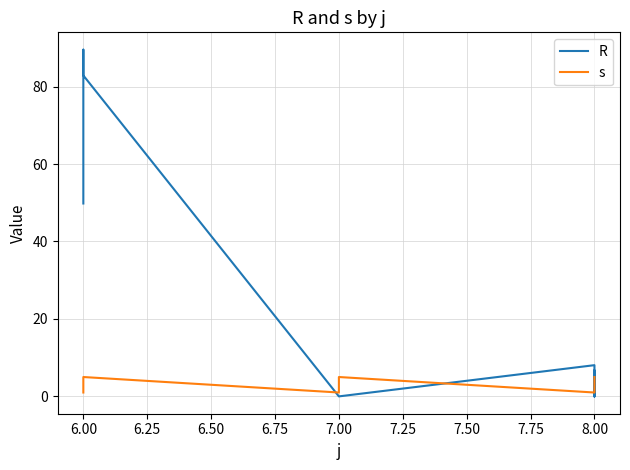

Which series has the widest spread of values?

R